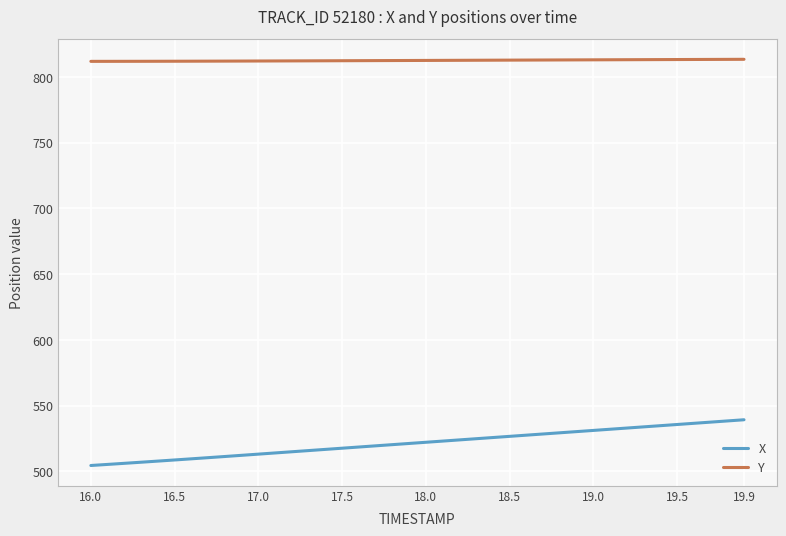

True or false: Y and X intersect in this chart.

False